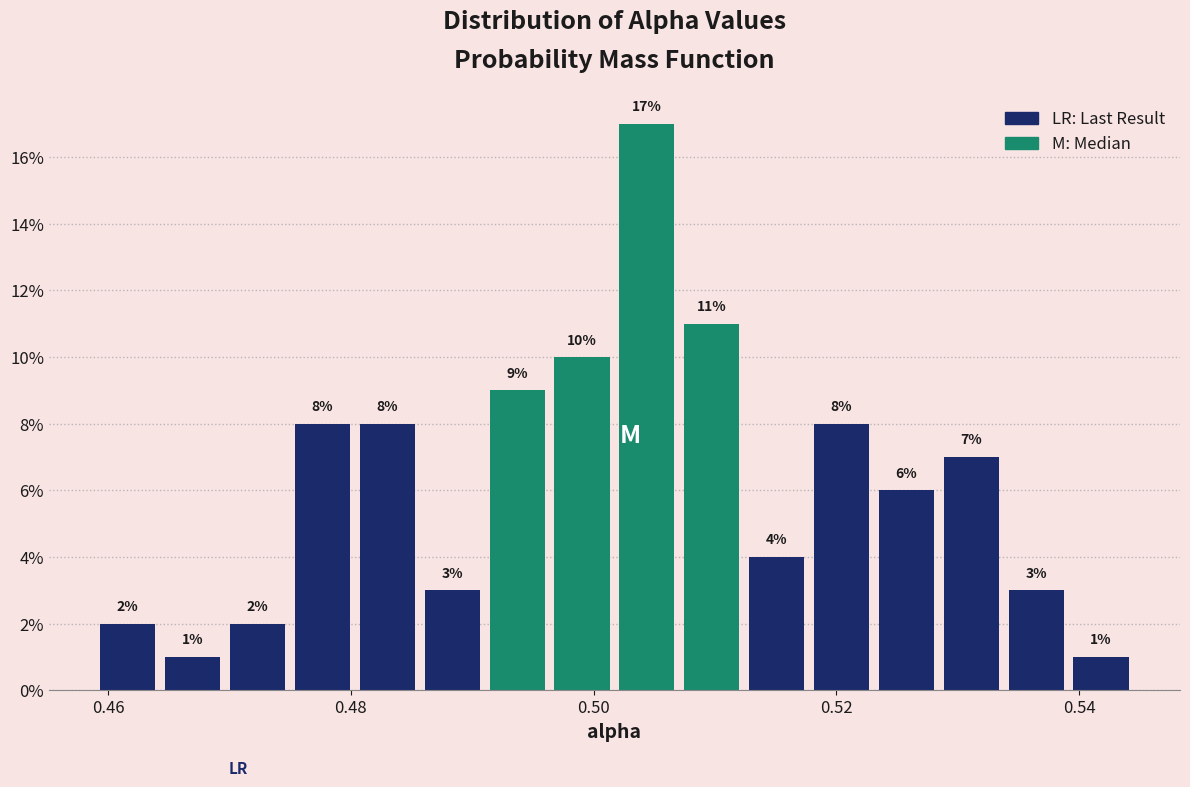

Around what value on the x-axis is the tallest bar? Give the approximate position of its centre, as read against the axis.

0.504